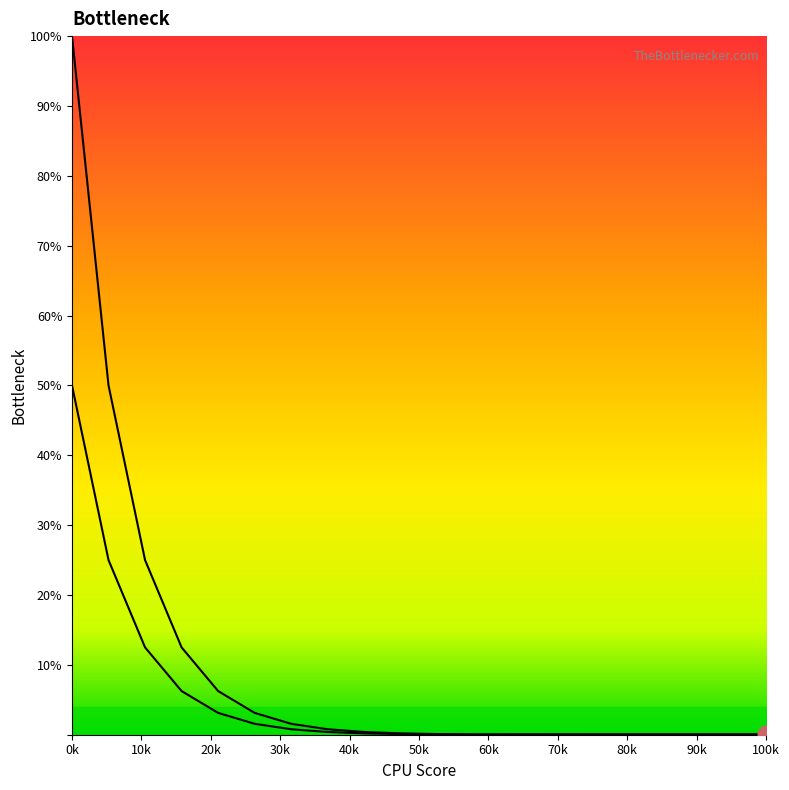

Reading left to right, list all the values displayed in this chart.

col_4: 50.0	25.0	12.5	6.2	3.1	1.6	0.8	0.4	0.2	0.1	0.0	0.0	0.0	0.0	0.0	0.0	0.0	0.0	0.0	0.0
col_5: 100.0	50.0	25.0	12.5	6.2	3.1	1.6	0.8	0.4	0.2	0.1	0.0	0.0	0.0	0.0	0.0	0.0	0.0	0.0	0.0